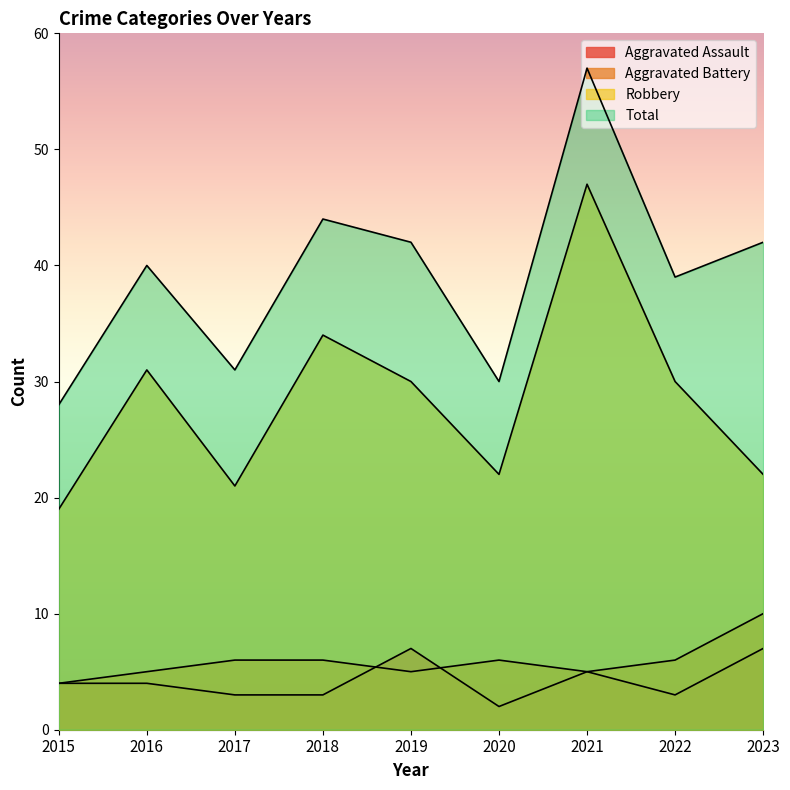

Which series has the largest total across all categories?

Total